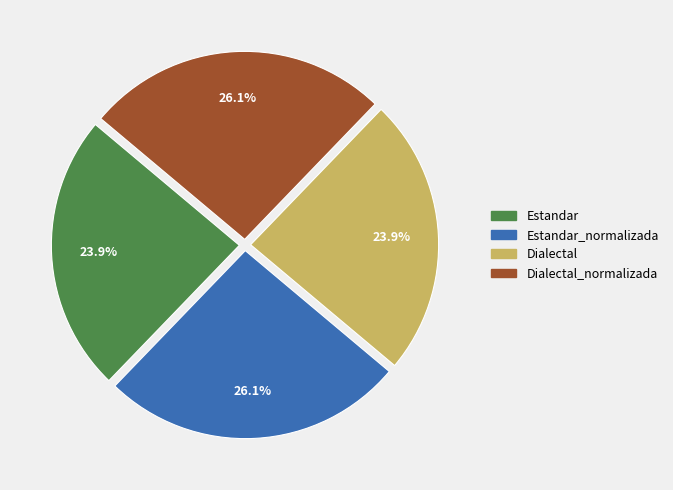

Is there a majority slice in this chart?

No